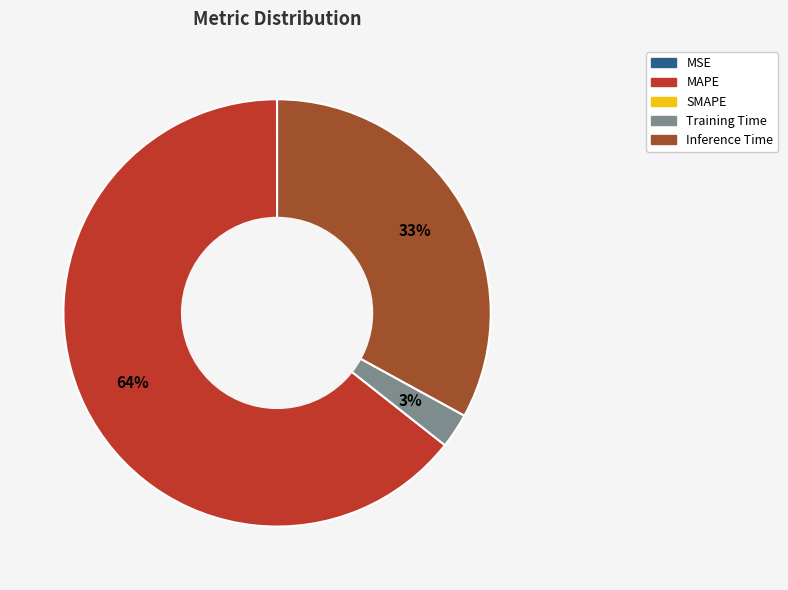

To the nearest percent, what is the difference between the largest and smallest slice percentages?

64%